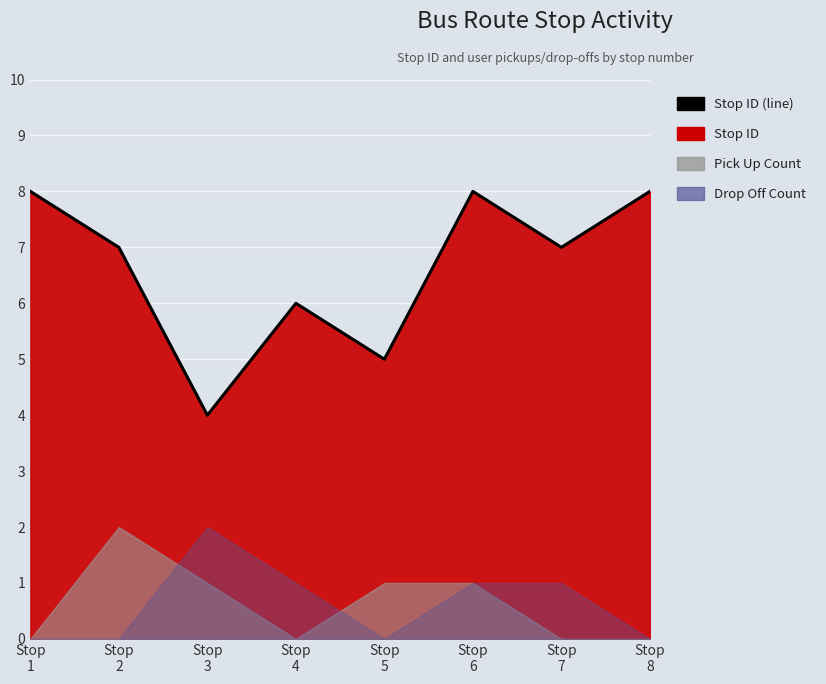

Where is the first local maximum?

Stop
4